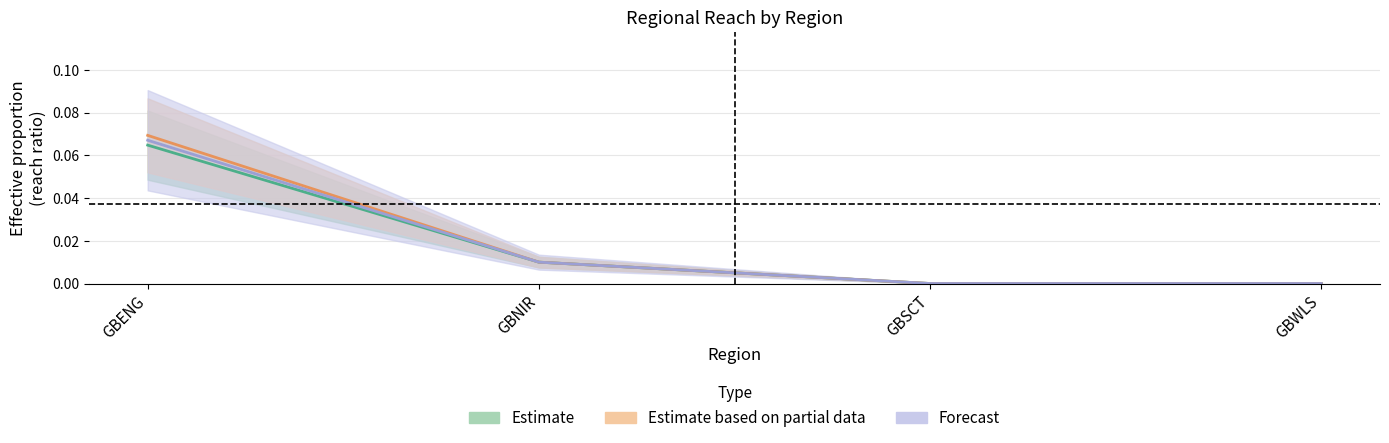

Count the number of data series in this chart.

3